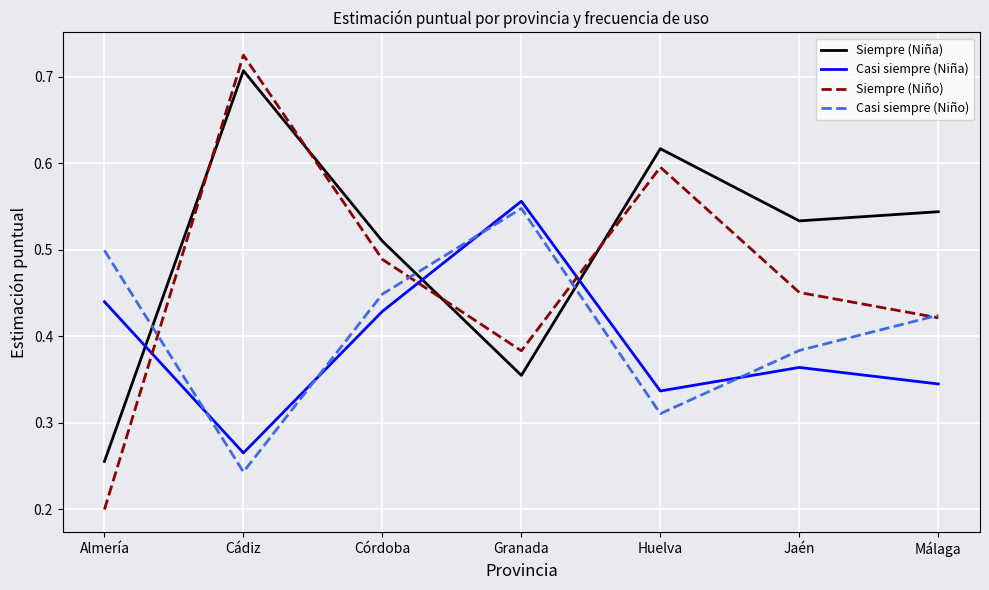

Is the value of Casi siempre (Niño) at Huelva greater than the value of Siempre (Niño) at Málaga?

No